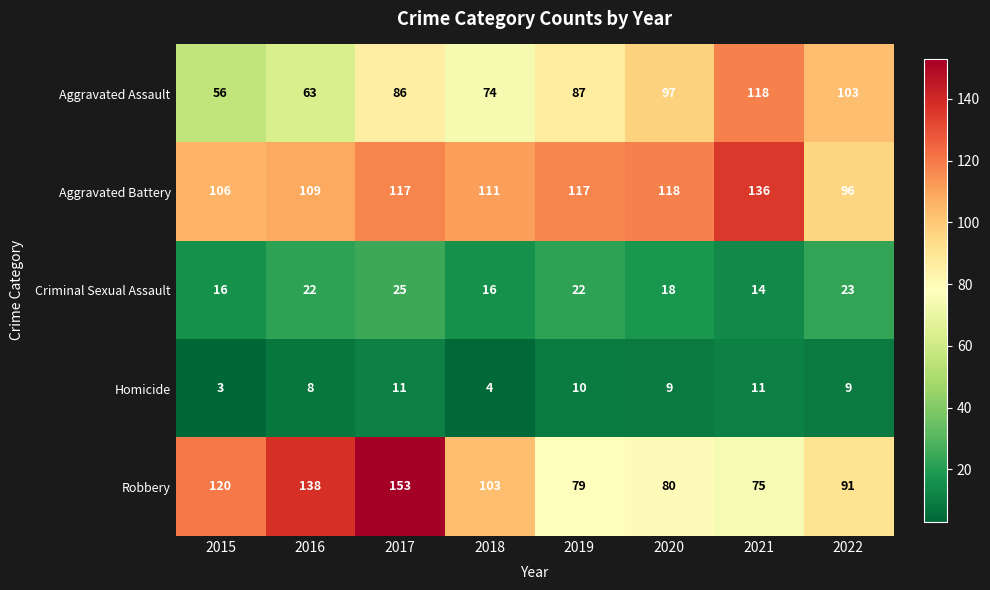

What is the greatest value displayed?

153